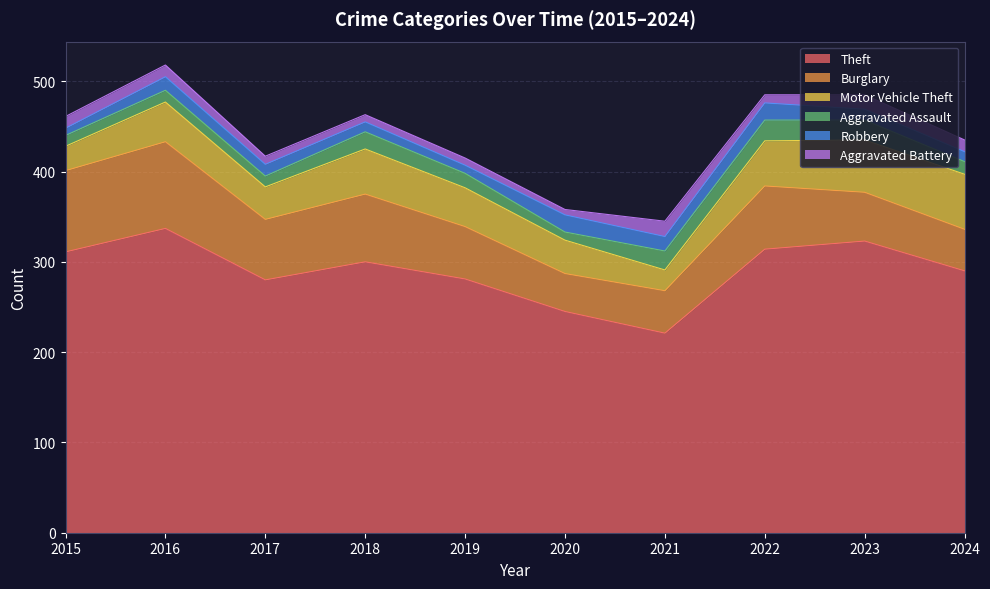

How many data points in Aggravated Battery are above 13?

2